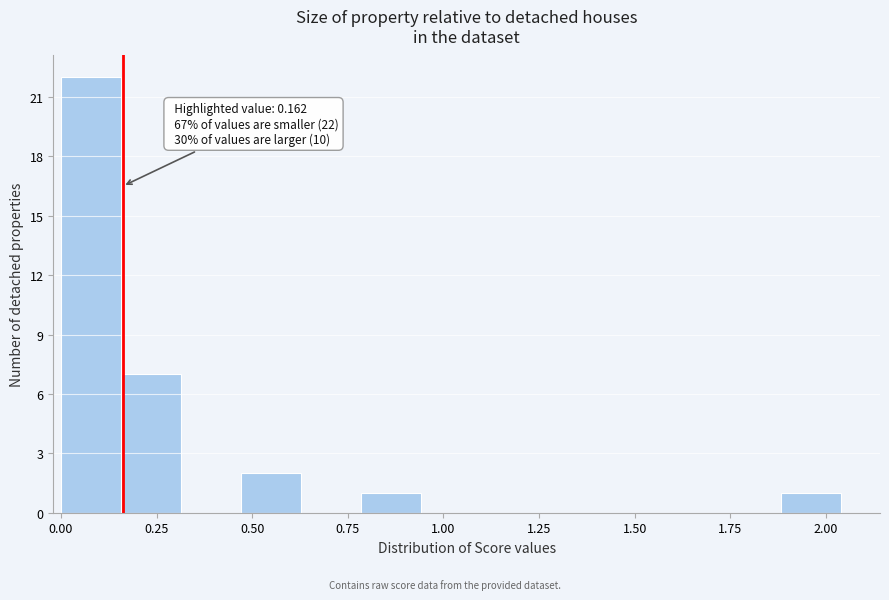

Read against the x-axis, roughly where is the centre of the tallest bar?

0.10